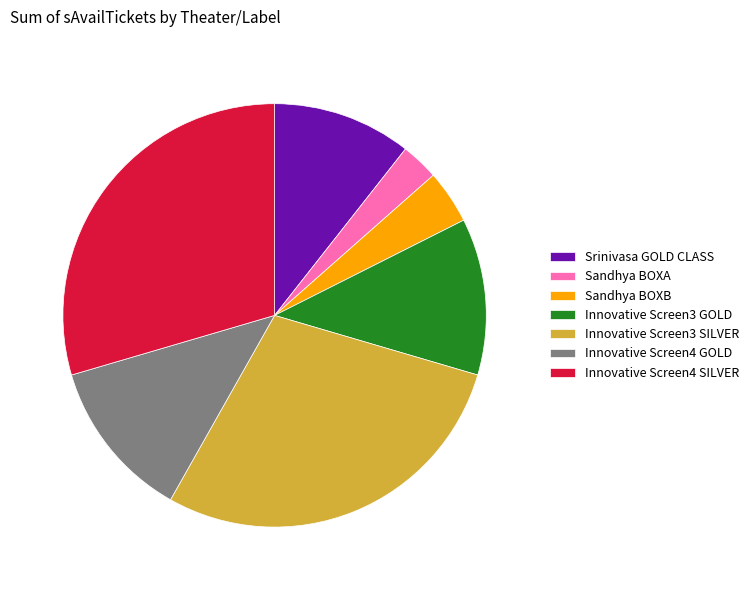

Combined, do Innovative Screen4 SILVER and Sandhya BOXA account for over 50%?

No